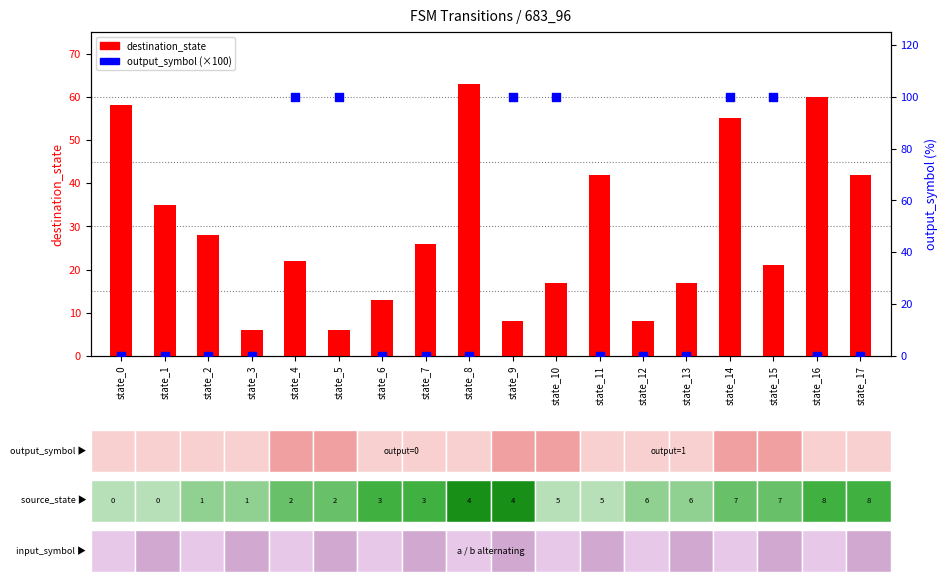

At which category is the sum across all series the highest?

state_14